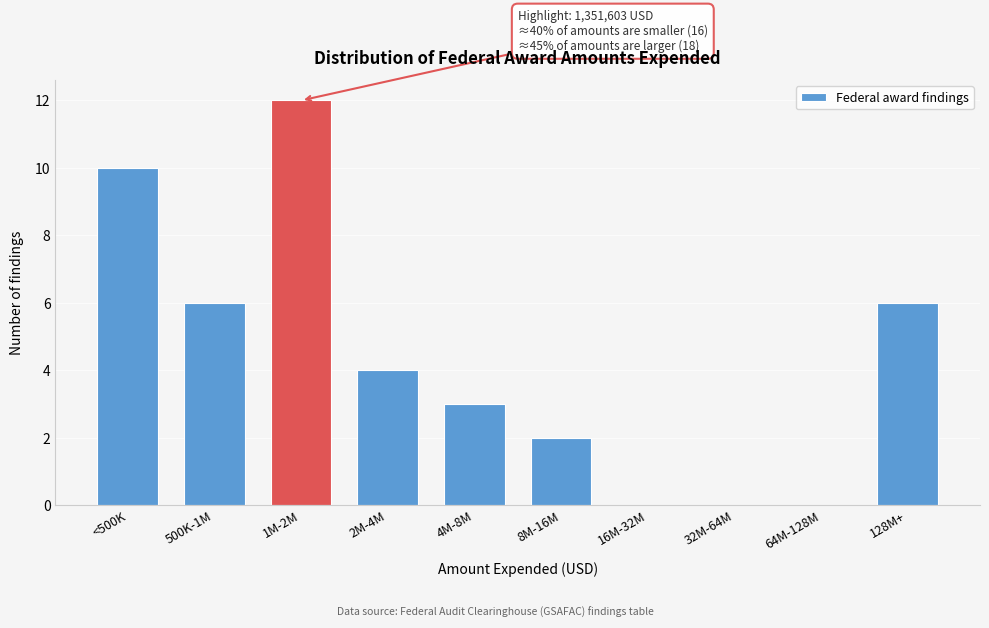

Reading right to left, transcribe all the data shown in this chart.

128M+=6	64M-128M=0	32M-64M=0	16M-32M=0	8M-16M=2	4M-8M=3	2M-4M=4	1M-2M=12	500K-1M=6	<500K=10